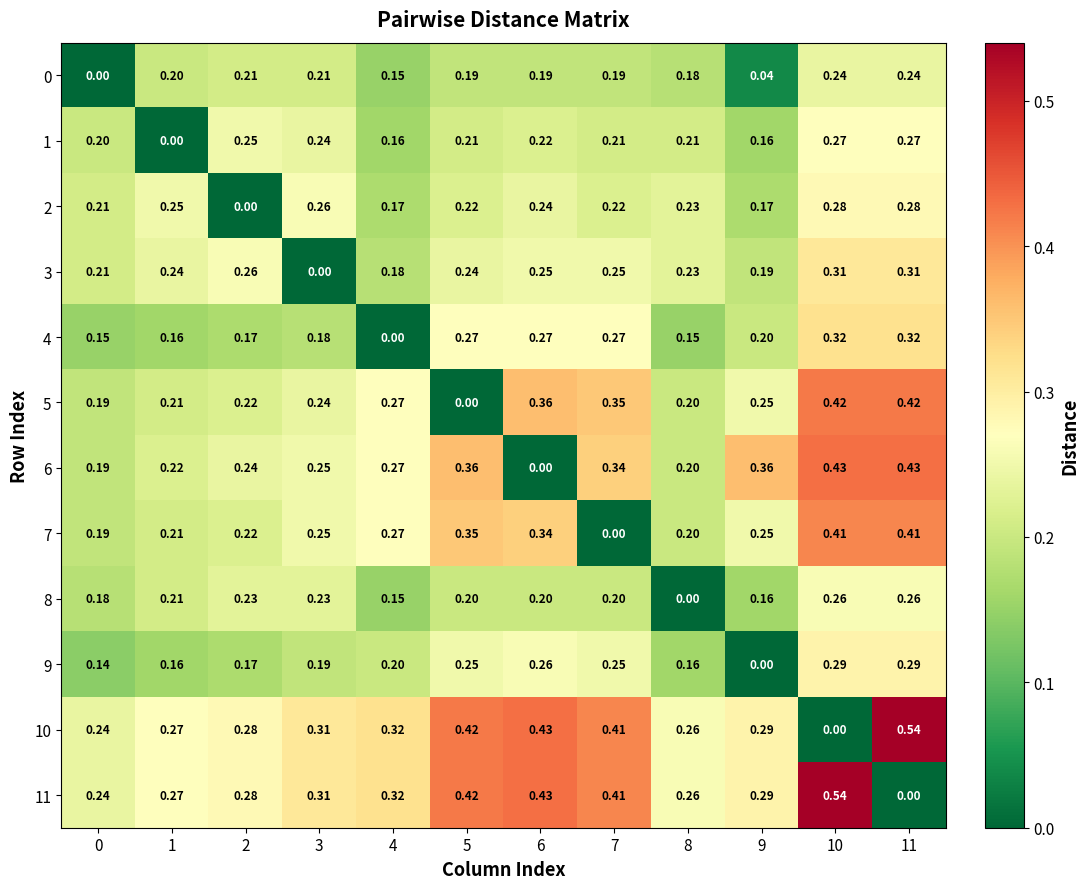

Is the value of 4 at 4 greater than the value of 10 at 2?

No